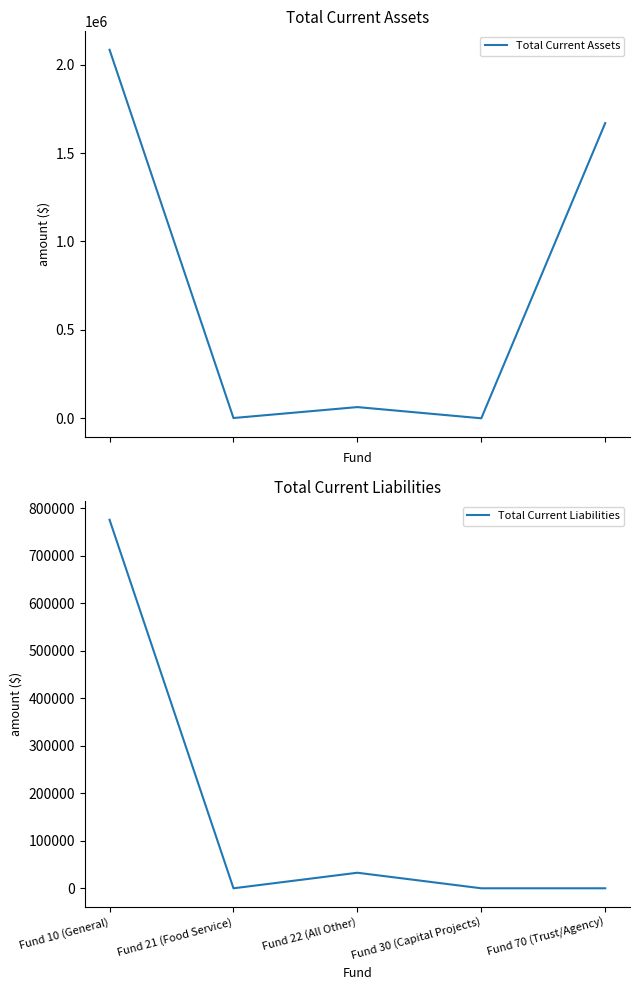

Reading left to right, extract all data points from this chart.

Total Current Assets: 2083745.0	1562.8	63343.7	0.0	1669131.2
Total Current Liabilities: 775982.3	0.0	32741.8	0.0	0.0